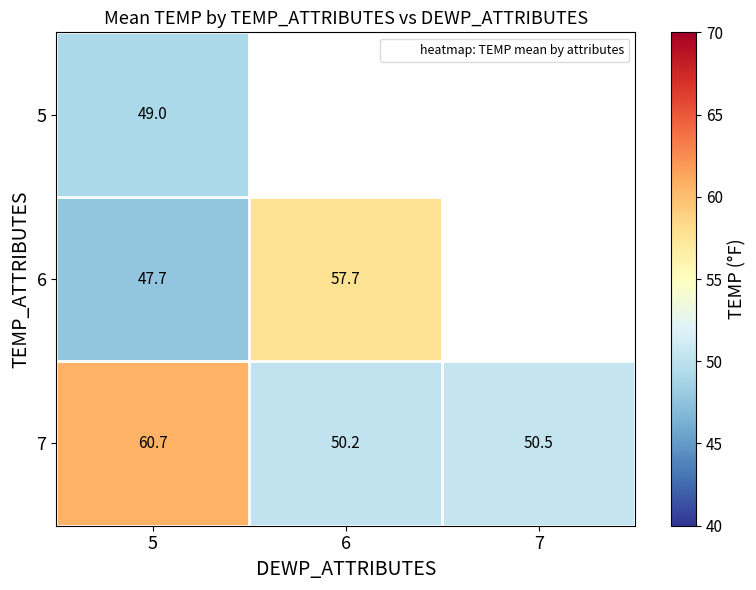

At how many categories does at least one series exceed 53?

2